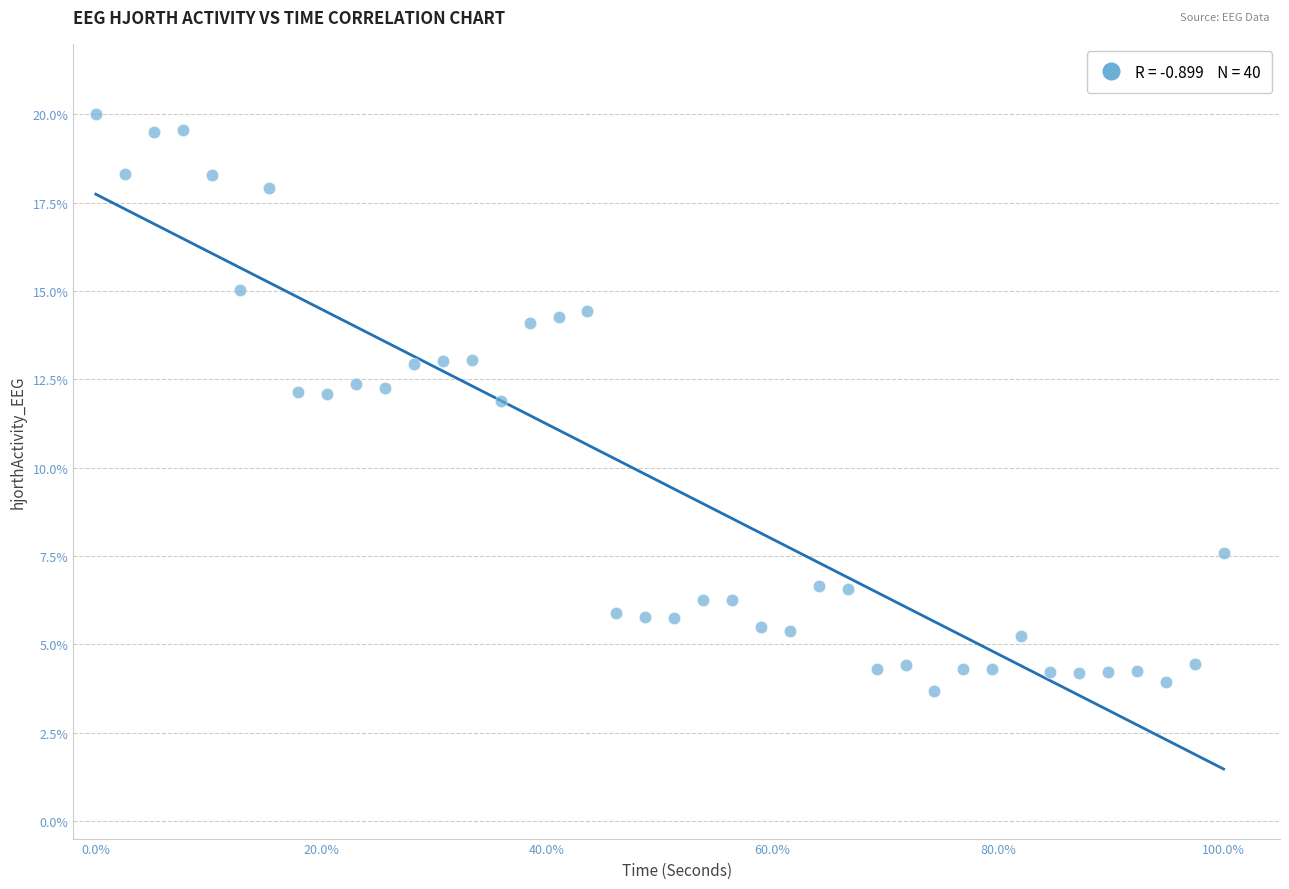

What is the range of X values (max minus min)?

100.0